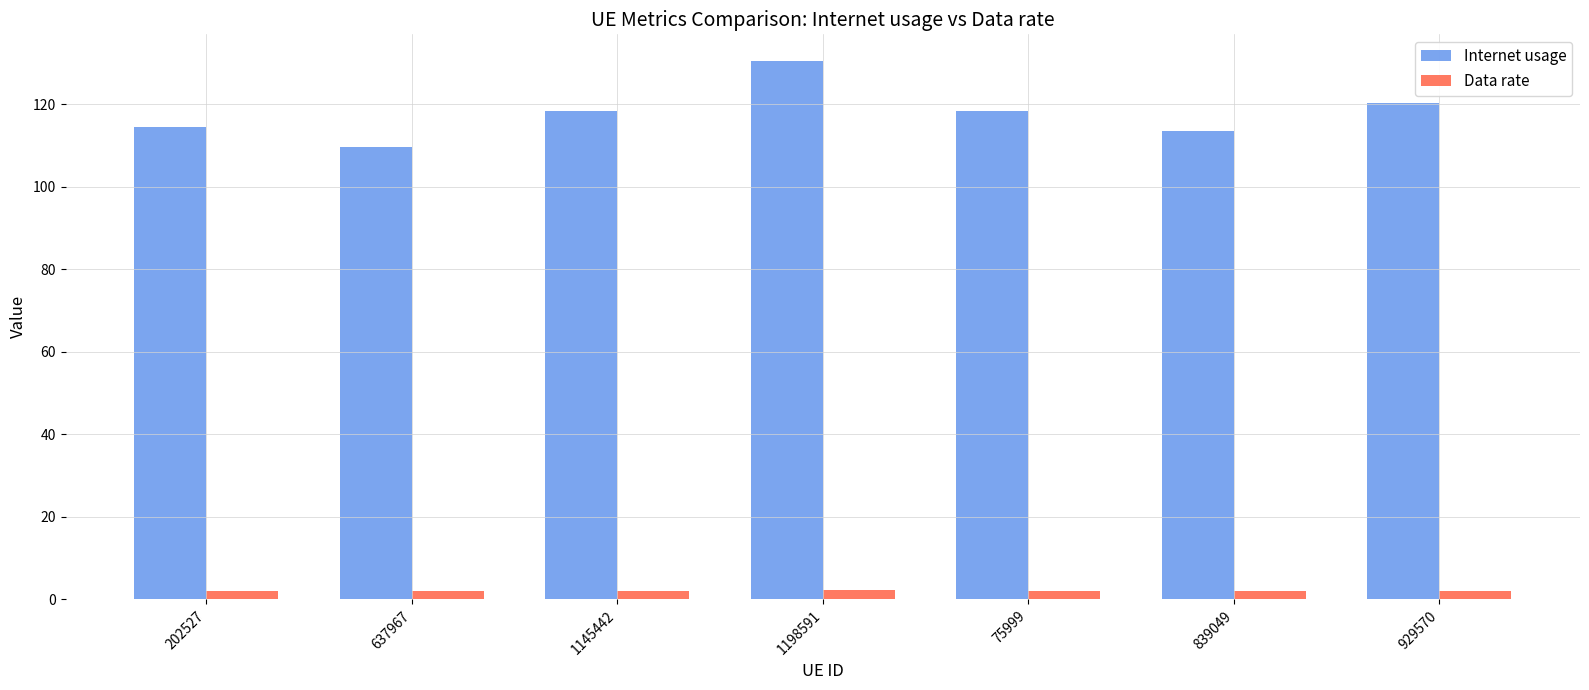

Between 1198591 and 929570, which series saw the biggest shift?

Internet usage